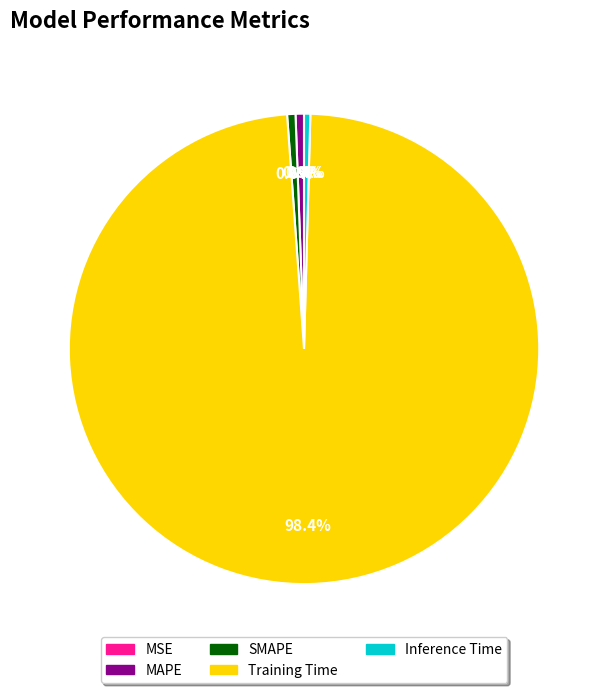

To the nearest percent, what is the difference between the largest and smallest slice percentages?

98%